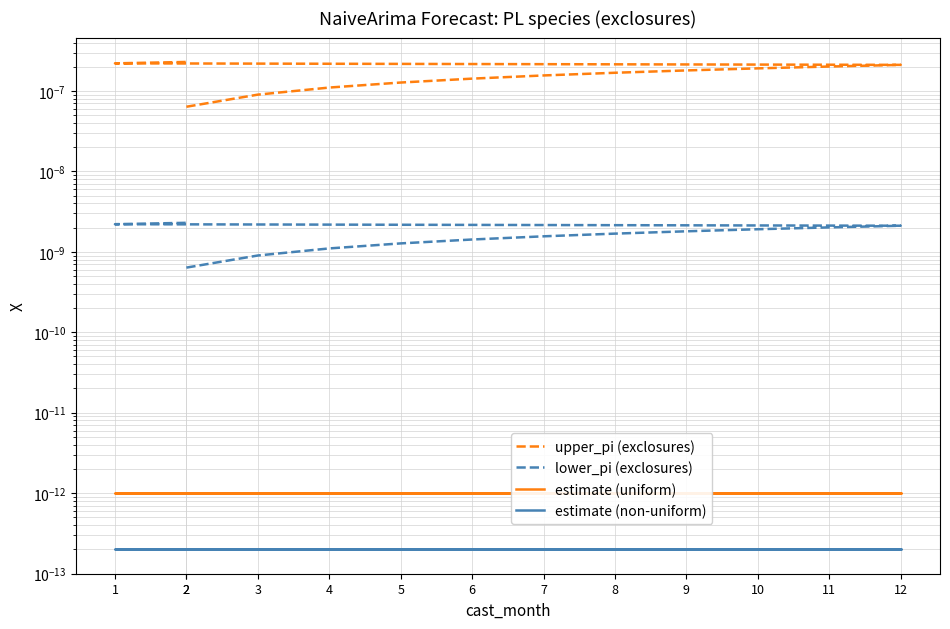

Which series has the widest spread of values?

upper_pi (exclosures)